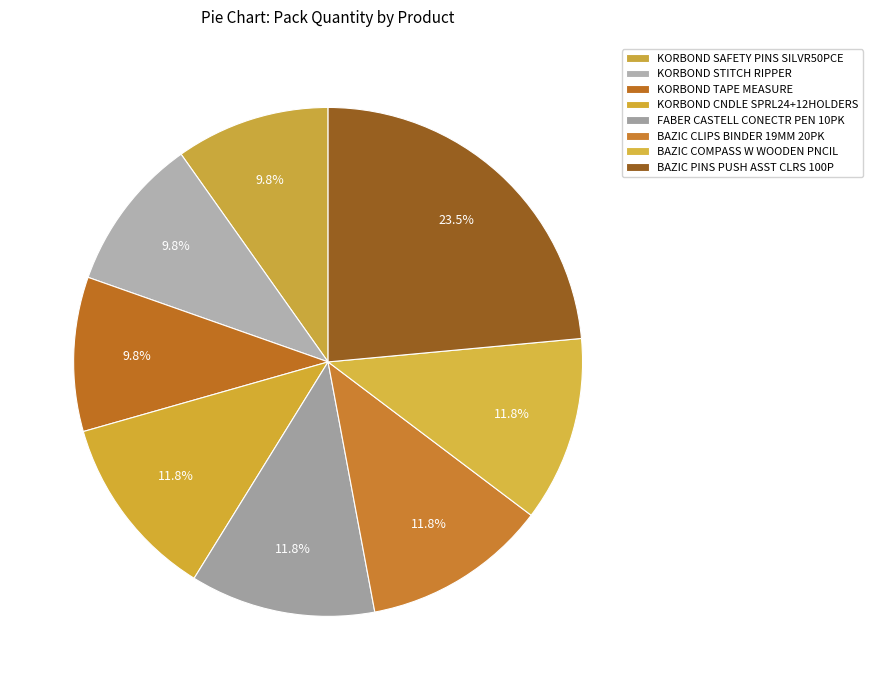

To the nearest percent, what is the combined percentage of KORBOND STITCH RIPPER and KORBOND TAPE MEASURE?

20%